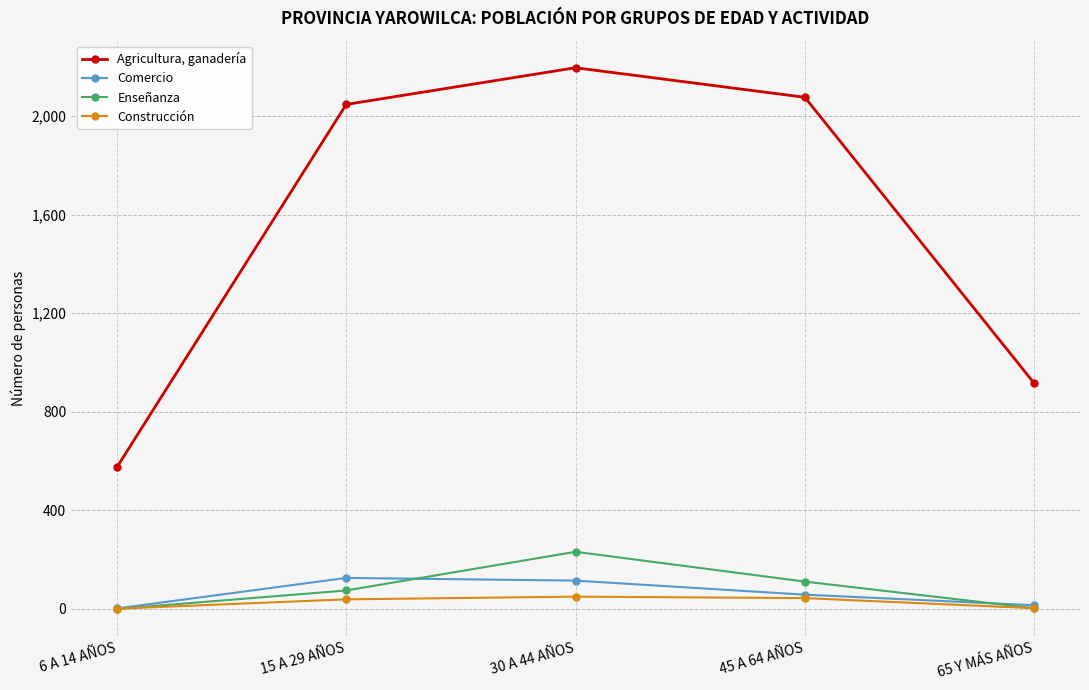

What is the value of the Agricultura, ganadería point at the 1st from the left?

575